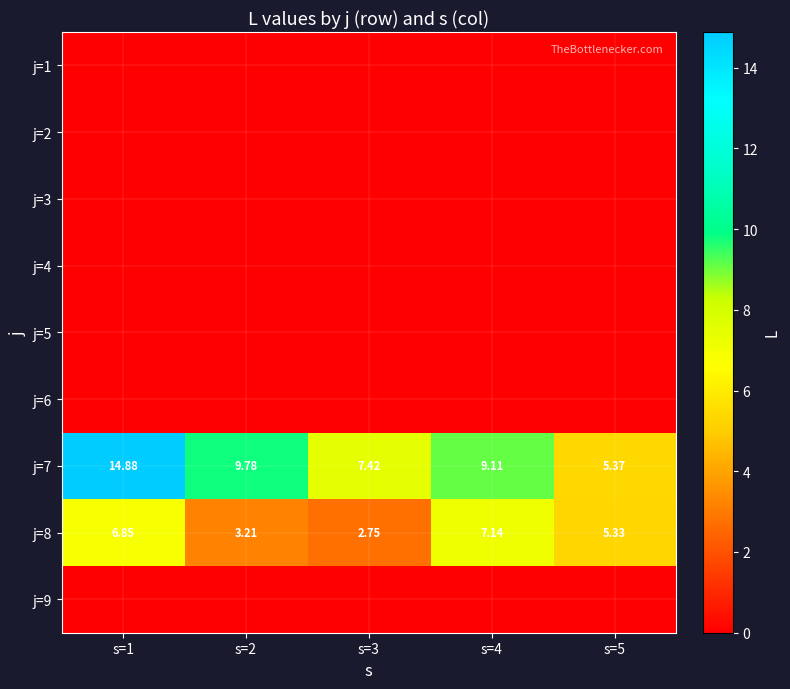

Between s=2 and s=4, which is larger?

s=2